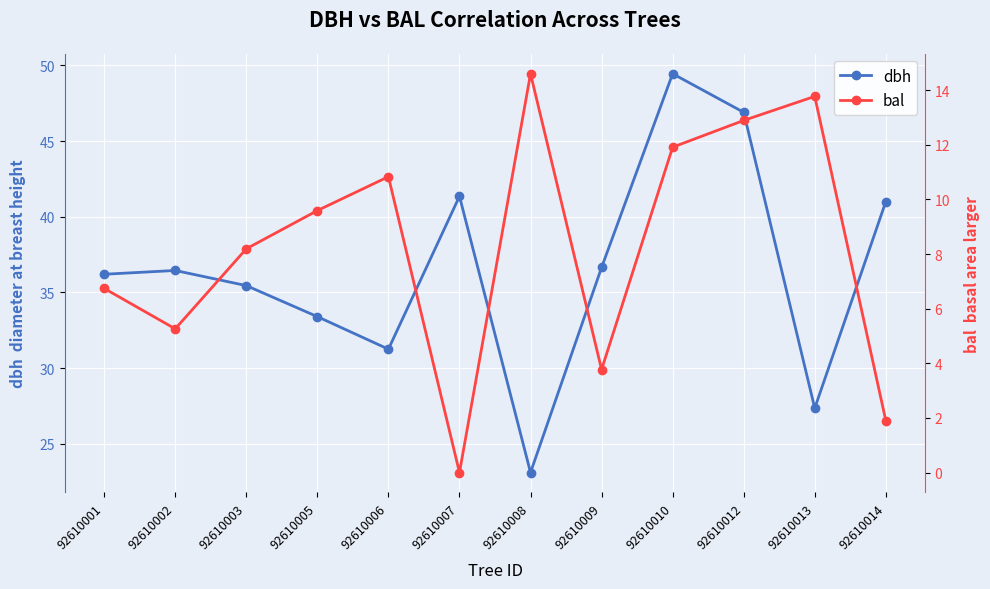

Where does the bal series first go above 9?

92610005